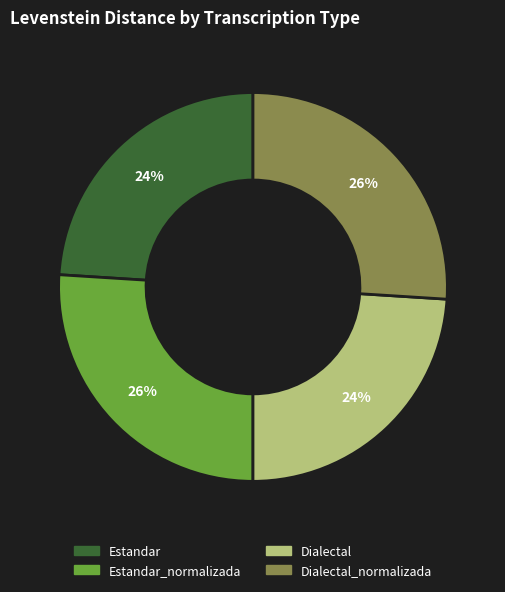

Does any single category account for the majority?

No